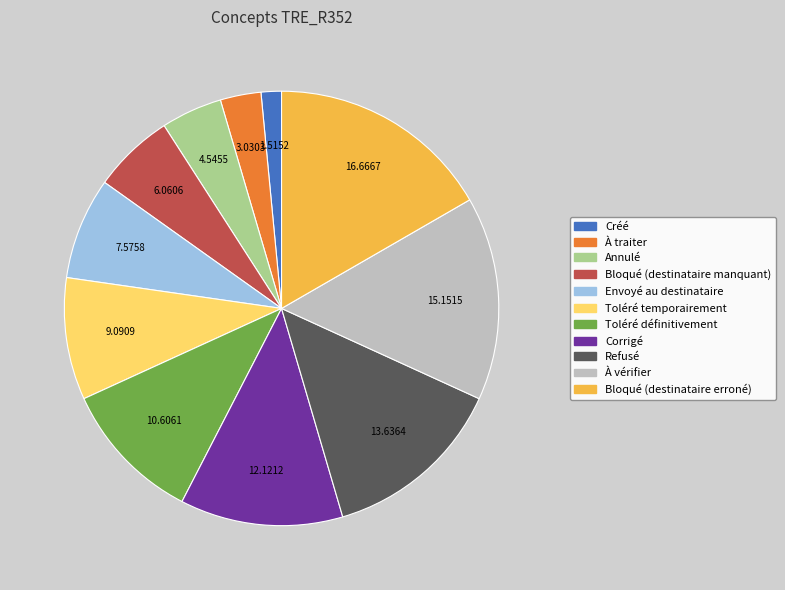

What is the ratio of the value at À traiter to the value at Envoyé au destinataire?

0.4